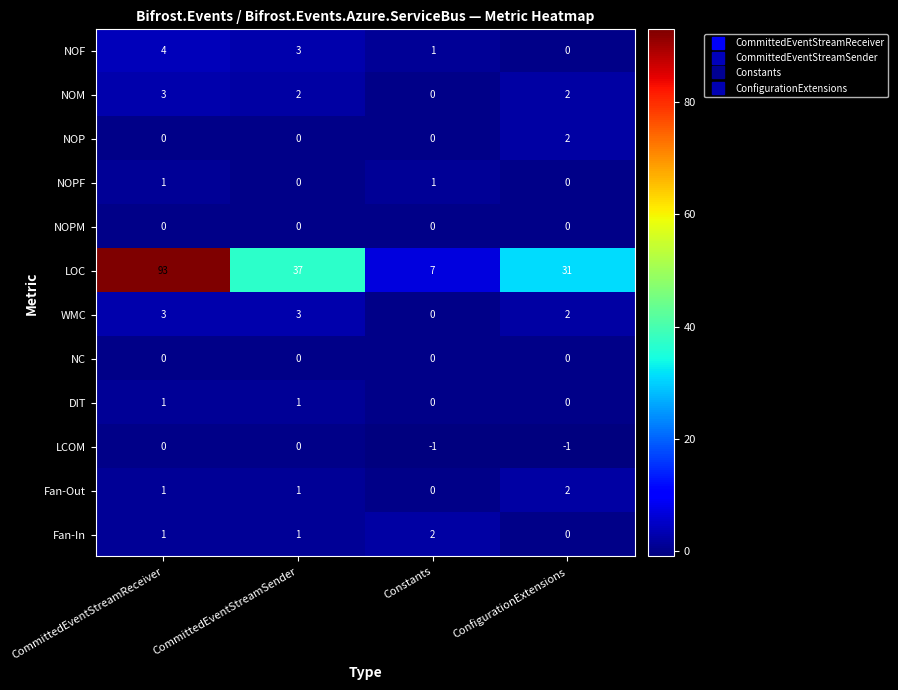

Which series has the largest range (max minus min)?

LOC